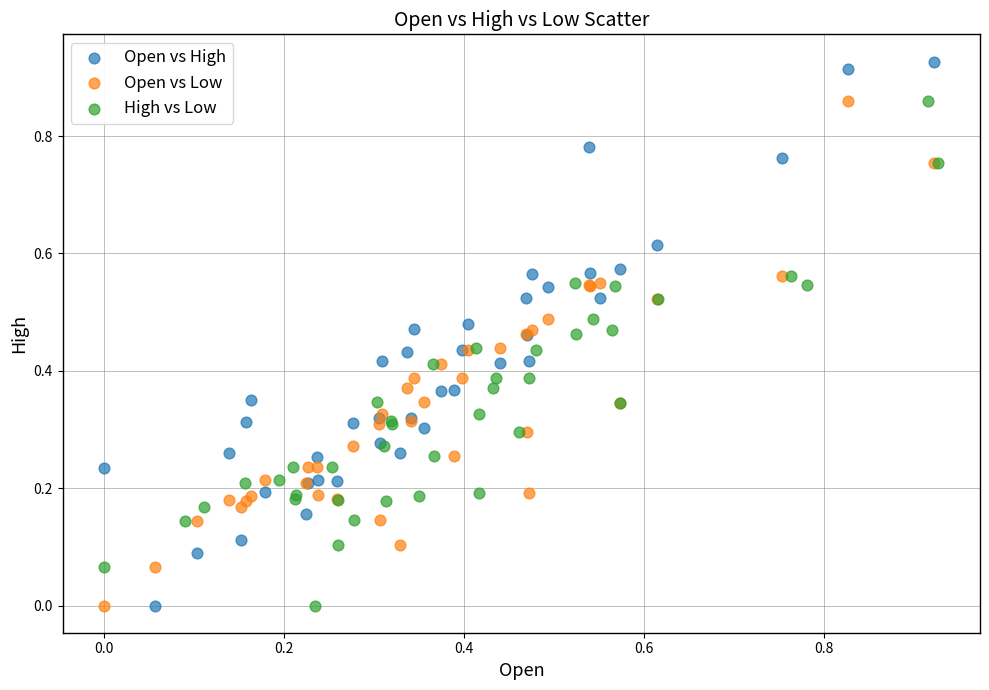

Which series has the largest Y range (max minus min)?

Open vs High